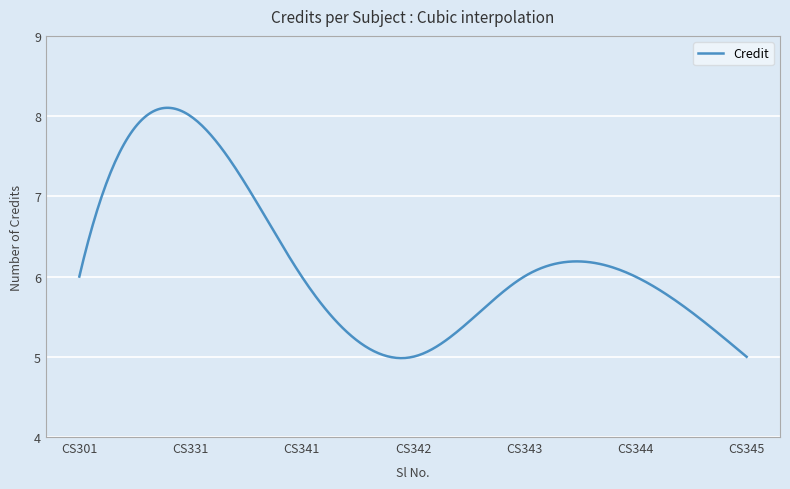

What is the maximum value shown in the chart?

8.1